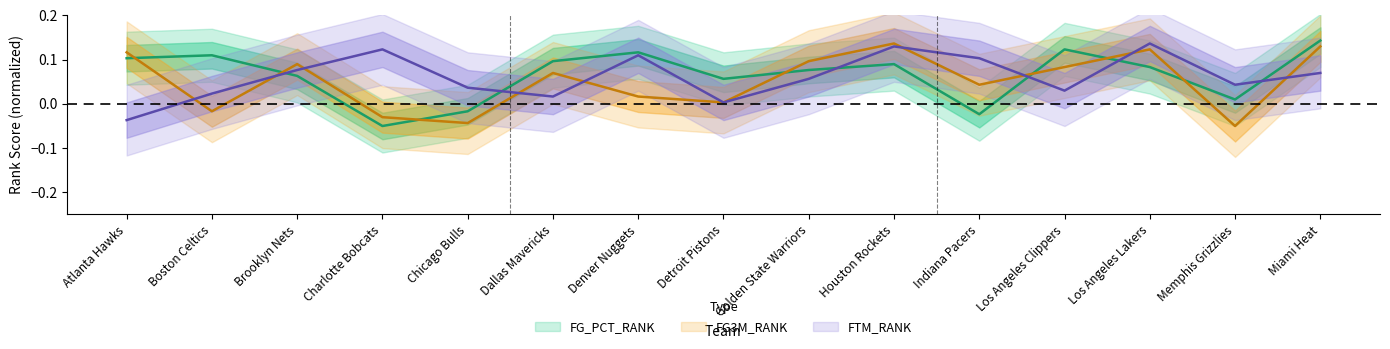

Is it true that FTM_RANK equals 0.0 at Charlotte Bobcats?

False